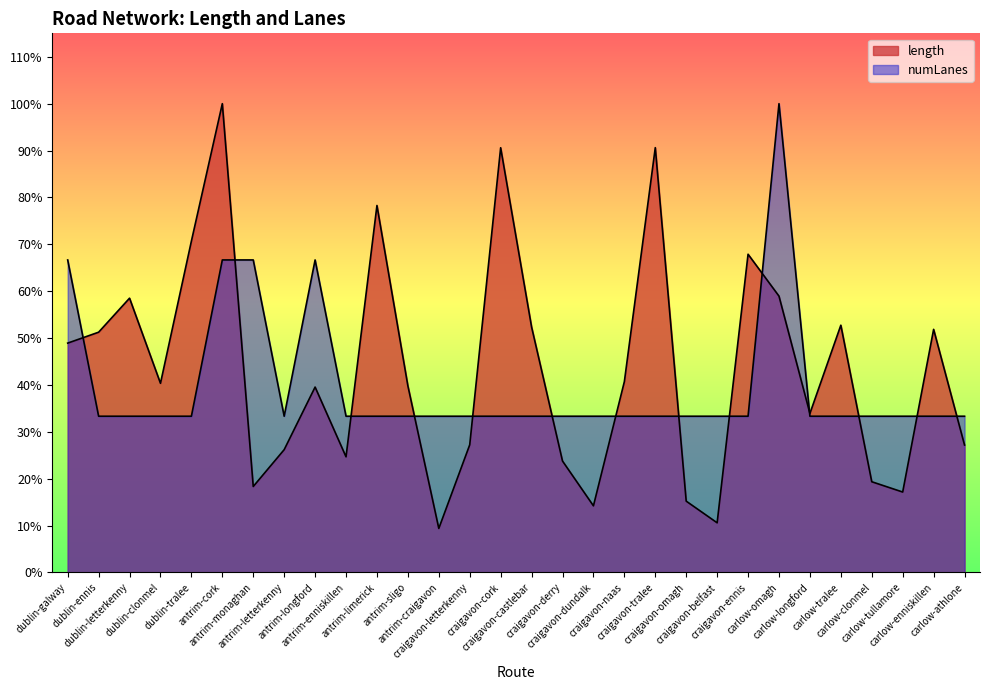

How many interior local valleys does the length series have?

8